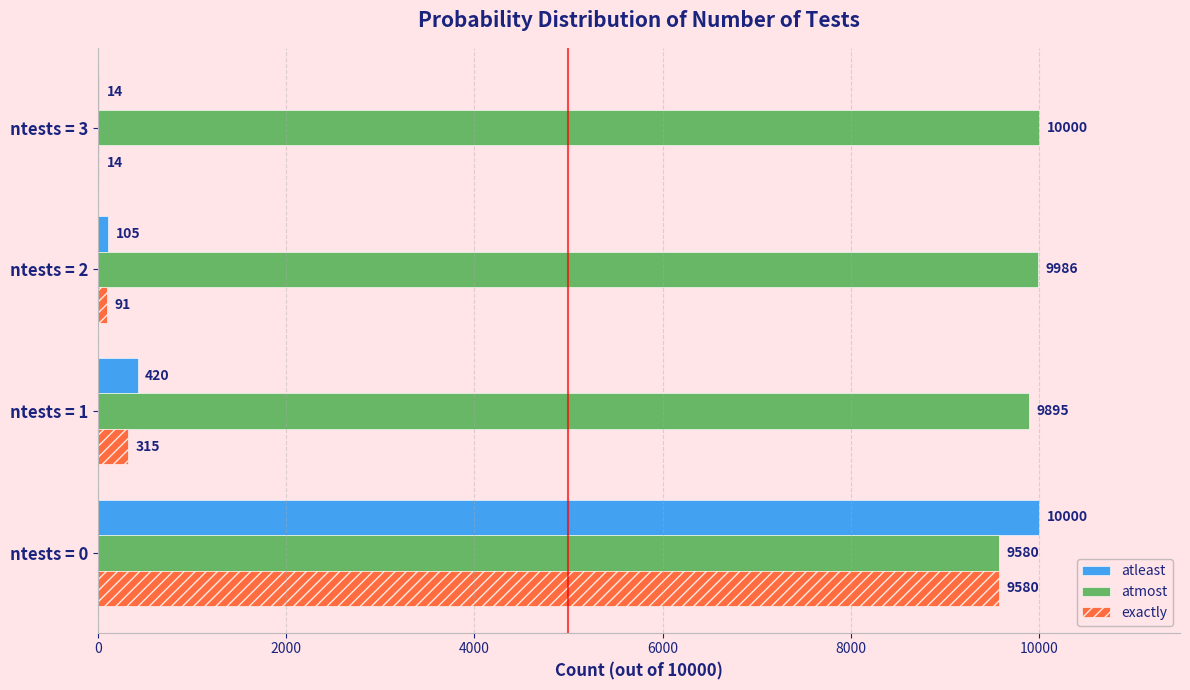

What is the greatest value displayed?

10000